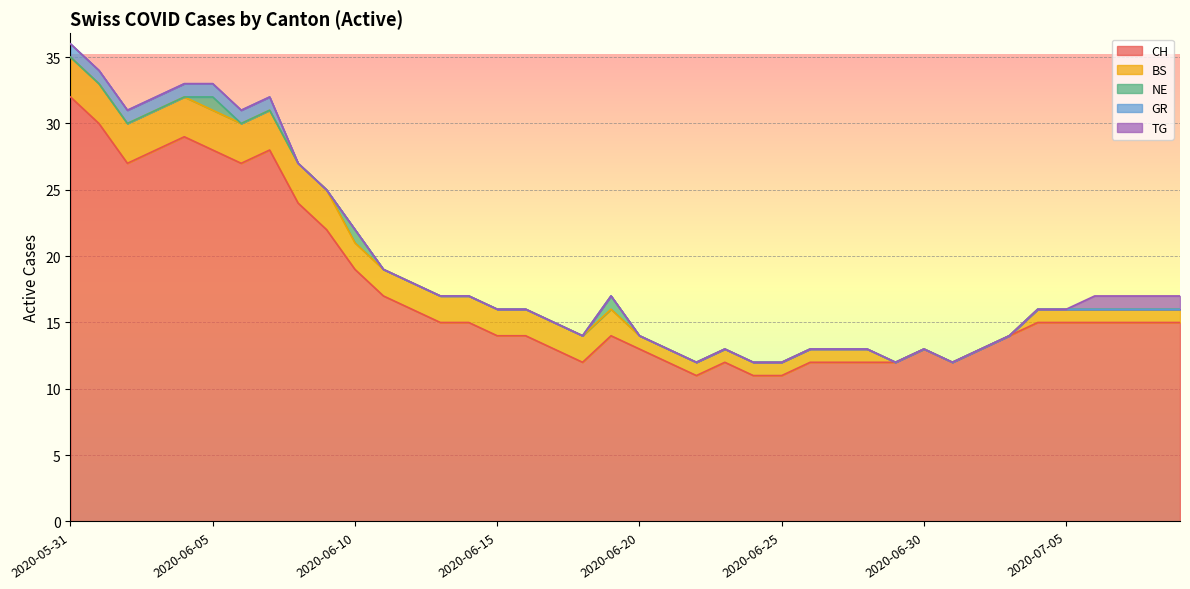

At which label does BS reach its peak?

2020-05-31